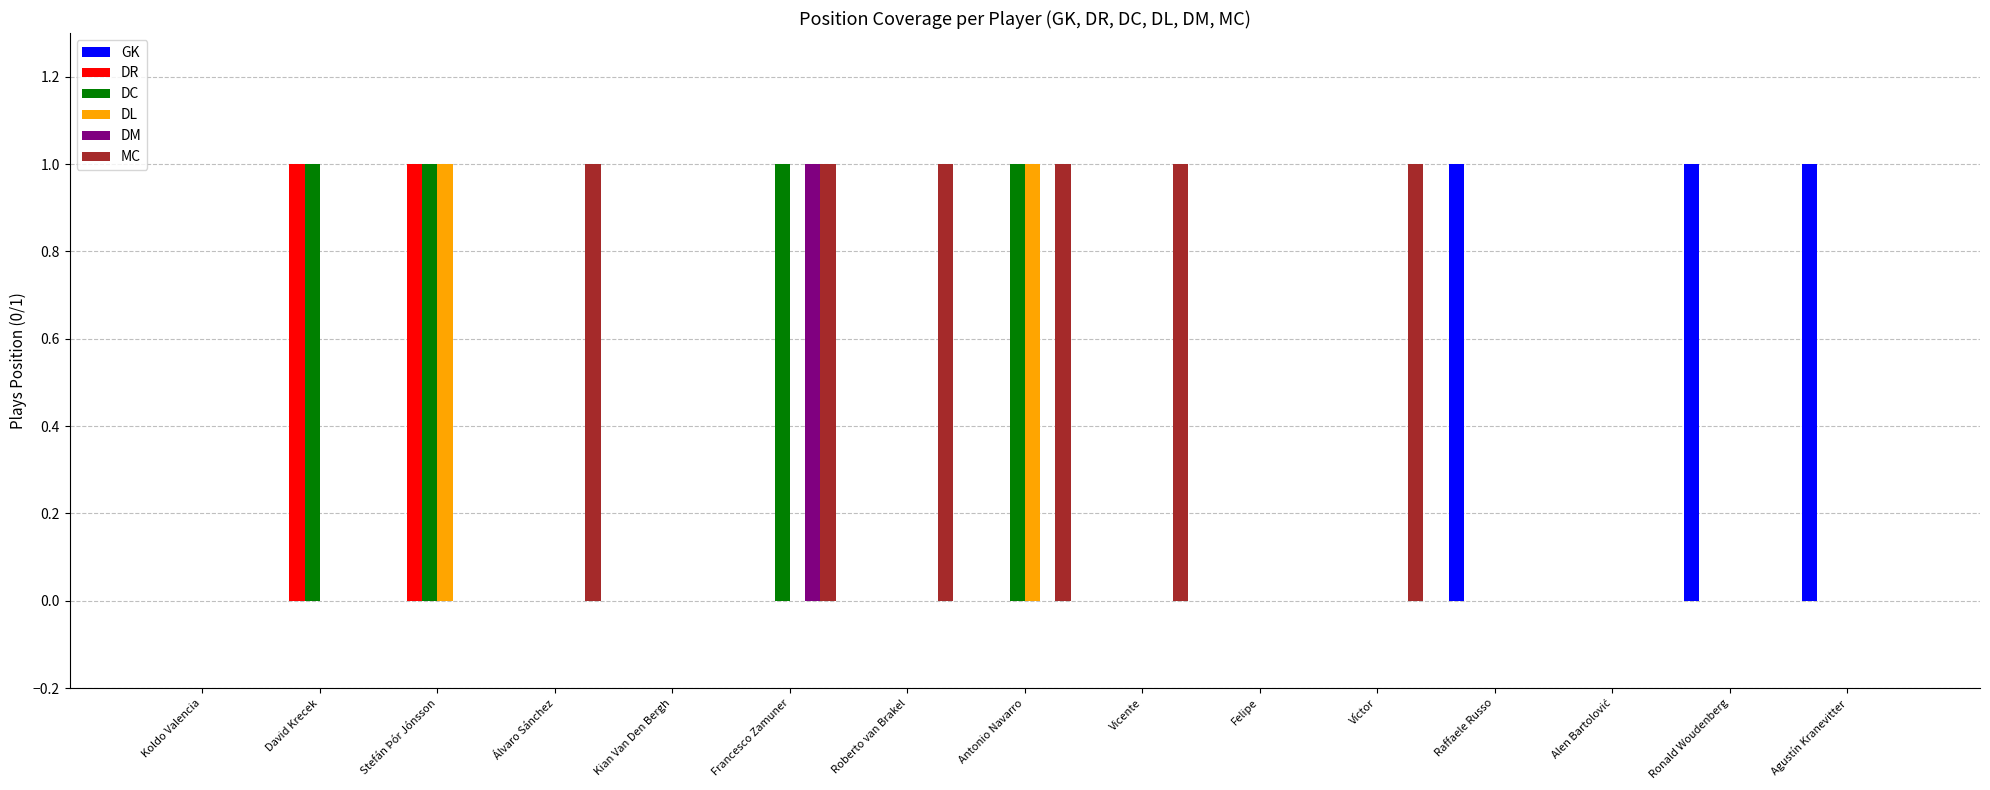

Which series has the largest total across all categories?

MC